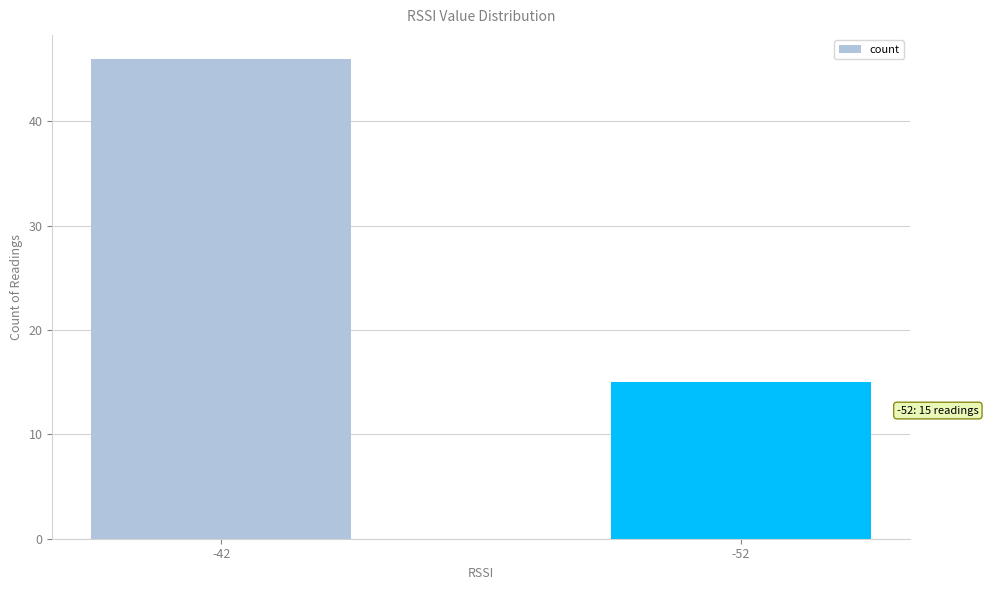

Approximately how many times larger is the value at -42 compared to -52?

3.1